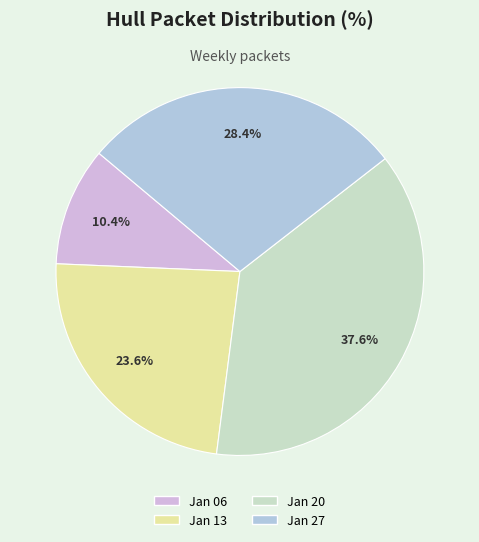

How many slices are in this pie chart?

4